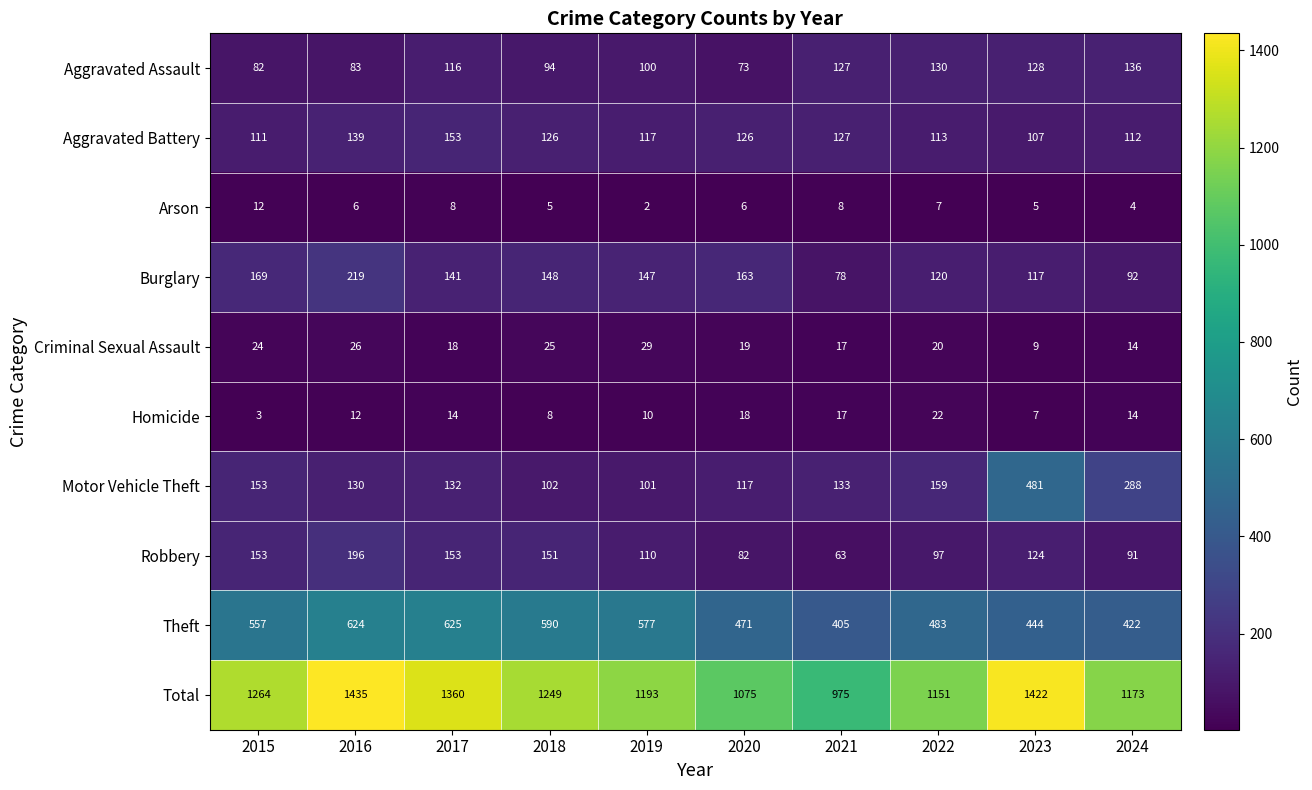

What is the difference between the maximum and minimum values in the Aggravated Assault series?

63